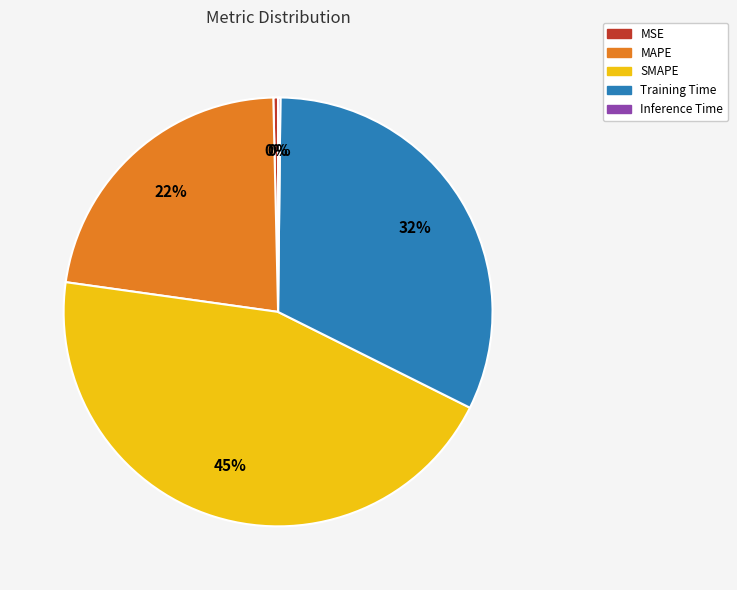

Is Training Time the majority of the pie?

No